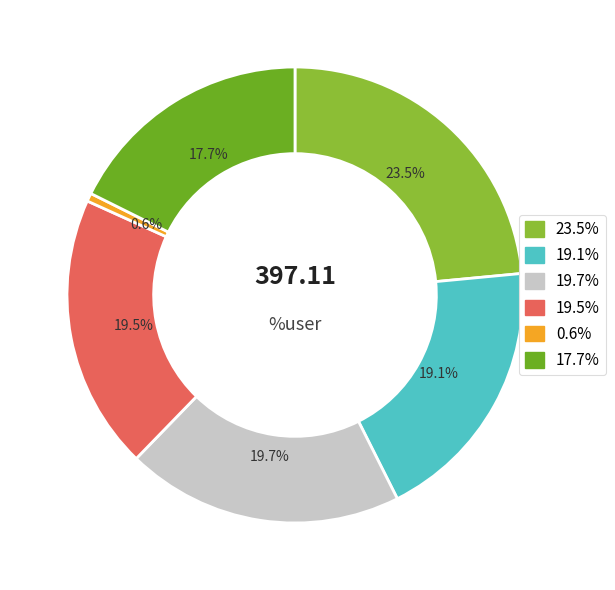

Does any single category account for the majority?

No